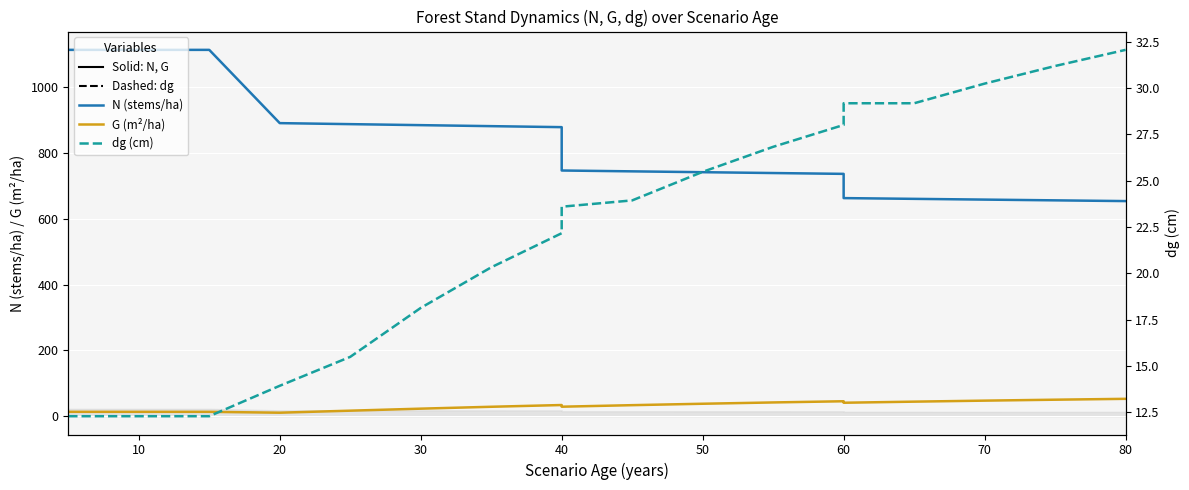

How many categories are shown in the chart?

19